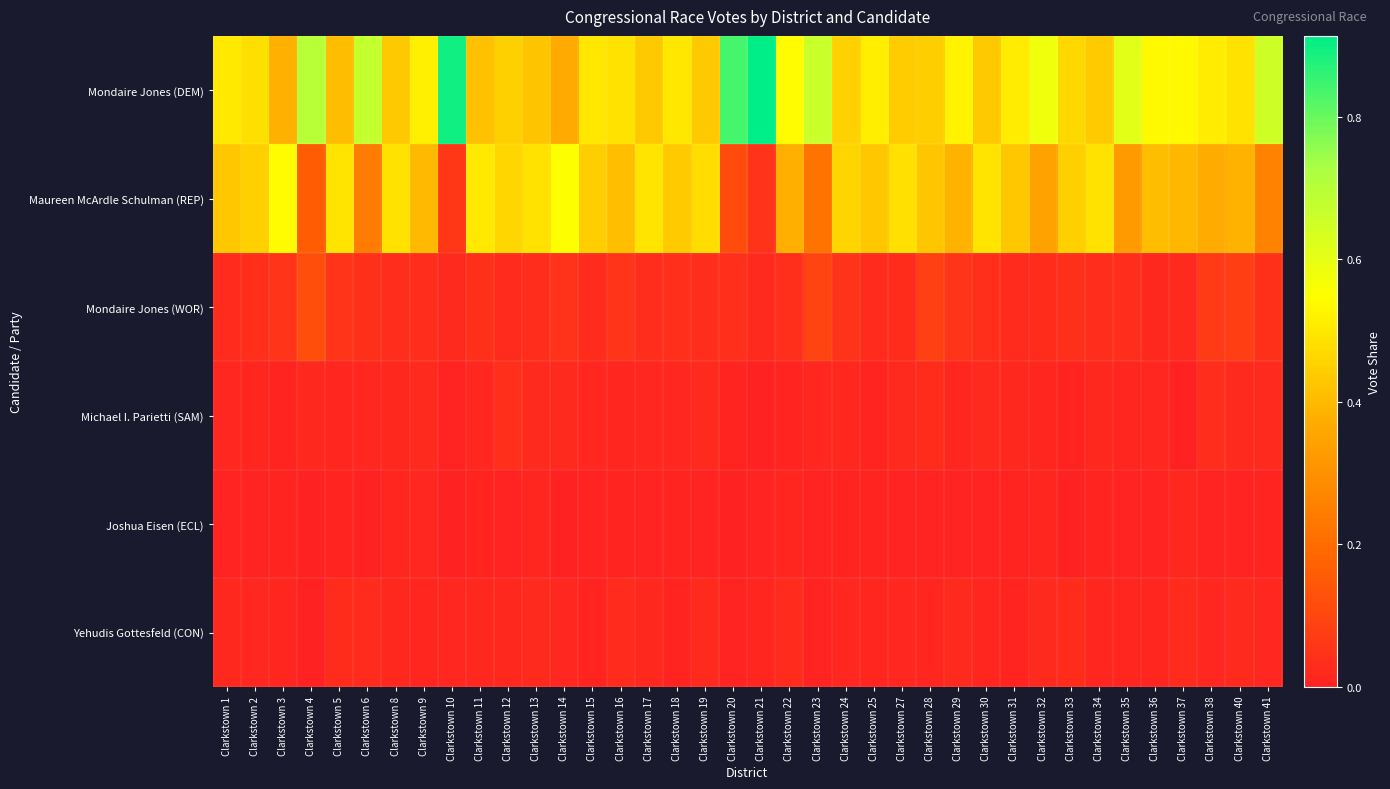

Reading right to left, extract all data points from this chart.

Mondaire Jones (DEM): Clarkstown 41=0.7	Clarkstown 40=0.5	Clarkstown 38=0.5	Clarkstown 37=0.5	Clarkstown 36=0.5	Clarkstown 35=0.6	Clarkstown 34=0.4	Clarkstown 33=0.5	Clarkstown 32=0.6	Clarkstown 31=0.5	Clarkstown 30=0.4	Clarkstown 29=0.5	Clarkstown 28=0.4	Clarkstown 27=0.4	Clarkstown 25=0.5	Clarkstown 24=0.5	Clarkstown 23=0.7	Clarkstown 22=0.5	Clarkstown 21=0.9	Clarkstown 20=0.8	Clarkstown 19=0.4	Clarkstown 18=0.5	Clarkstown 17=0.4	Clarkstown 16=0.5	Clarkstown 15=0.5	Clarkstown 14=0.4	Clarkstown 13=0.4	Clarkstown 12=0.4	Clarkstown 11=0.4	Clarkstown 10=0.9	Clarkstown 9=0.5	Clarkstown 8=0.4	Clarkstown 6=0.7	Clarkstown 5=0.4	Clarkstown 4=0.7	Clarkstown 3=0.4	Clarkstown 2=0.5	Clarkstown 1=0.5
Maureen McArdle Schulman (REP): Clarkstown 41=0.3	Clarkstown 40=0.4	Clarkstown 38=0.4	Clarkstown 37=0.4	Clarkstown 36=0.4	Clarkstown 35=0.3	Clarkstown 34=0.5	Clarkstown 33=0.4	Clarkstown 32=0.3	Clarkstown 31=0.4	Clarkstown 30=0.5	Clarkstown 29=0.4	Clarkstown 28=0.4	Clarkstown 27=0.5	Clarkstown 25=0.4	Clarkstown 24=0.5	Clarkstown 23=0.2	Clarkstown 22=0.4	Clarkstown 21=0.0	Clarkstown 20=0.1	Clarkstown 19=0.5	Clarkstown 18=0.4	Clarkstown 17=0.5	Clarkstown 16=0.4	Clarkstown 15=0.4	Clarkstown 14=0.6	Clarkstown 13=0.5	Clarkstown 12=0.5	Clarkstown 11=0.5	Clarkstown 10=0.1	Clarkstown 9=0.4	Clarkstown 8=0.5	Clarkstown 6=0.2	Clarkstown 5=0.5	Clarkstown 4=0.2	Clarkstown 3=0.5	Clarkstown 2=0.4	Clarkstown 1=0.4
Mondaire Jones (WOR): Clarkstown 41=0.0	Clarkstown 40=0.1	Clarkstown 38=0.1	Clarkstown 37=0.0	Clarkstown 36=0.0	Clarkstown 35=0.0	Clarkstown 34=0.0	Clarkstown 33=0.0	Clarkstown 32=0.0	Clarkstown 31=0.0	Clarkstown 30=0.0	Clarkstown 29=0.1	Clarkstown 28=0.1	Clarkstown 27=0.0	Clarkstown 25=0.0	Clarkstown 24=0.0	Clarkstown 23=0.1	Clarkstown 22=0.0	Clarkstown 21=0.0	Clarkstown 20=0.0	Clarkstown 19=0.0	Clarkstown 18=0.0	Clarkstown 17=0.0	Clarkstown 16=0.1	Clarkstown 15=0.0	Clarkstown 14=0.0	Clarkstown 13=0.0	Clarkstown 12=0.0	Clarkstown 11=0.0	Clarkstown 10=0.0	Clarkstown 9=0.0	Clarkstown 8=0.0	Clarkstown 6=0.0	Clarkstown 5=0.1	Clarkstown 4=0.1	Clarkstown 3=0.1	Clarkstown 2=0.0	Clarkstown 1=0.0
Michael I. Parietti (SAM): Clarkstown 41=0.0	Clarkstown 40=0.0	Clarkstown 38=0.0	Clarkstown 37=0.0	Clarkstown 36=0.0	Clarkstown 35=0.0	Clarkstown 34=0.0	Clarkstown 33=0.0	Clarkstown 32=0.0	Clarkstown 31=0.0	Clarkstown 30=0.0	Clarkstown 29=0.0	Clarkstown 28=0.0	Clarkstown 27=0.0	Clarkstown 25=0.0	Clarkstown 24=0.0	Clarkstown 23=0.0	Clarkstown 22=0.0	Clarkstown 21=0.0	Clarkstown 20=0.0	Clarkstown 19=0.0	Clarkstown 18=0.0	Clarkstown 17=0.0	Clarkstown 16=0.0	Clarkstown 15=0.0	Clarkstown 14=0.0	Clarkstown 13=0.0	Clarkstown 12=0.0	Clarkstown 11=0.0	Clarkstown 10=0.0	Clarkstown 9=0.0	Clarkstown 8=0.0	Clarkstown 6=0.0	Clarkstown 5=0.0	Clarkstown 4=0.0	Clarkstown 3=0.0	Clarkstown 2=0.0	Clarkstown 1=0.0
Joshua Eisen (ECL): Clarkstown 41=0.0	Clarkstown 40=0.0	Clarkstown 38=0.0	Clarkstown 37=0.0	Clarkstown 36=0.0	Clarkstown 35=0.0	Clarkstown 34=0.0	Clarkstown 33=0.0	Clarkstown 32=0.0	Clarkstown 31=0.0	Clarkstown 30=0.0	Clarkstown 29=0.0	Clarkstown 28=0.0	Clarkstown 27=0.0	Clarkstown 25=0.0	Clarkstown 24=0.0	Clarkstown 23=0.0	Clarkstown 22=0.0	Clarkstown 21=0.0	Clarkstown 20=0.0	Clarkstown 19=0.0	Clarkstown 18=0.0	Clarkstown 17=0.0	Clarkstown 16=0.0	Clarkstown 15=0.0	Clarkstown 14=0.0	Clarkstown 13=0.0	Clarkstown 12=0.0	Clarkstown 11=0.0	Clarkstown 10=0.0	Clarkstown 9=0.0	Clarkstown 8=0.0	Clarkstown 6=0.0	Clarkstown 5=0.0	Clarkstown 4=0.0	Clarkstown 3=0.0	Clarkstown 2=0.0	Clarkstown 1=0.0
Yehudis Gottesfeld (CON): Clarkstown 41=0.0	Clarkstown 40=0.0	Clarkstown 38=0.0	Clarkstown 37=0.0	Clarkstown 36=0.0	Clarkstown 35=0.0	Clarkstown 34=0.0	Clarkstown 33=0.0	Clarkstown 32=0.0	Clarkstown 31=0.0	Clarkstown 30=0.0	Clarkstown 29=0.0	Clarkstown 28=0.0	Clarkstown 27=0.0	Clarkstown 25=0.0	Clarkstown 24=0.0	Clarkstown 23=0.0	Clarkstown 22=0.0	Clarkstown 21=0.0	Clarkstown 20=0.0	Clarkstown 19=0.0	Clarkstown 18=0.0	Clarkstown 17=0.0	Clarkstown 16=0.0	Clarkstown 15=0.0	Clarkstown 14=0.0	Clarkstown 13=0.0	Clarkstown 12=0.0	Clarkstown 11=0.0	Clarkstown 10=0.0	Clarkstown 9=0.0	Clarkstown 8=0.0	Clarkstown 6=0.0	Clarkstown 5=0.0	Clarkstown 4=0.0	Clarkstown 3=0.0	Clarkstown 2=0.0	Clarkstown 1=0.0